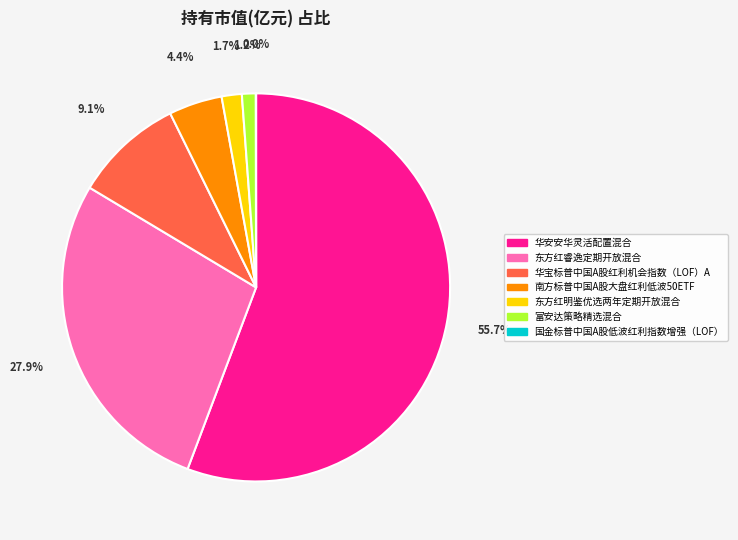

To the nearest percent, what is the combined percentage of 富安达策略精选混合 and 南方标普中国A股大盘红利低波50ETF?

6%